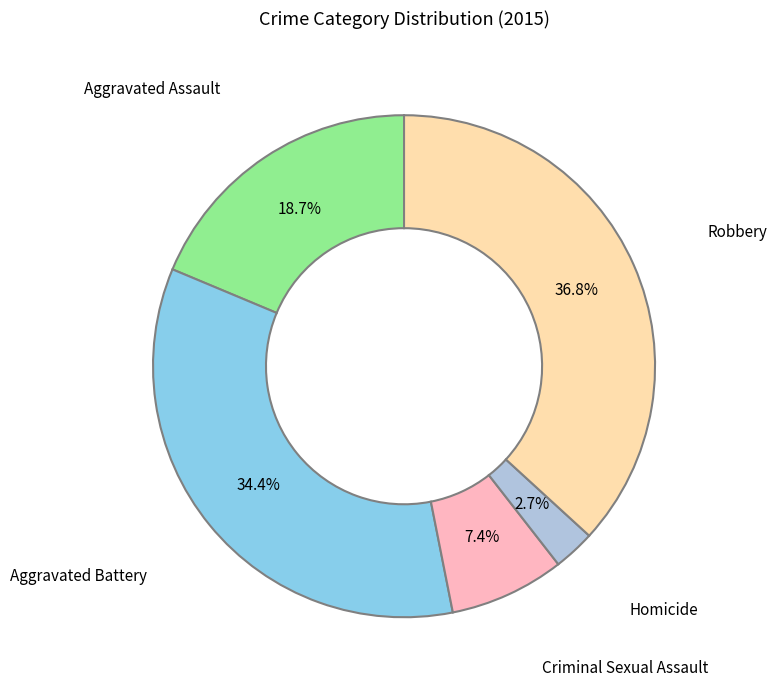

Which has a higher value, Aggravated Assault or Criminal Sexual Assault?

Aggravated Assault